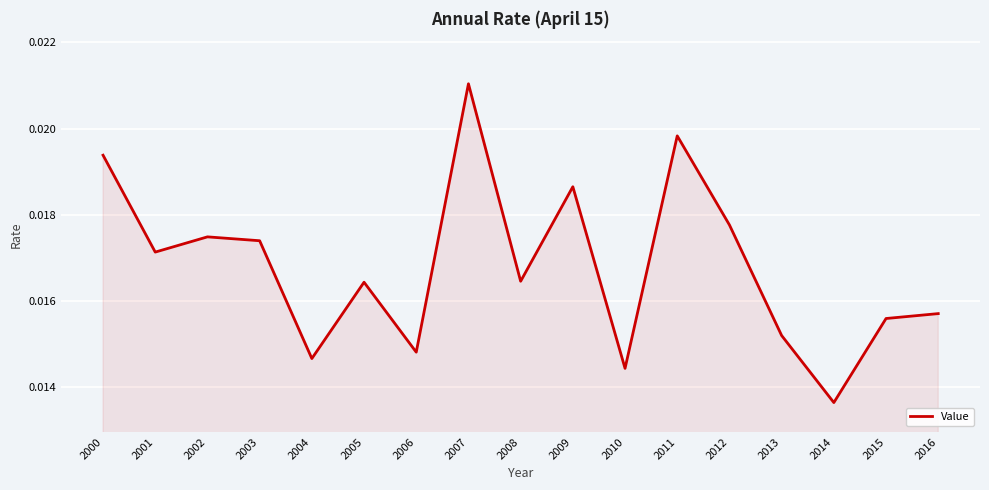

Which category has the highest value across all series?

2007